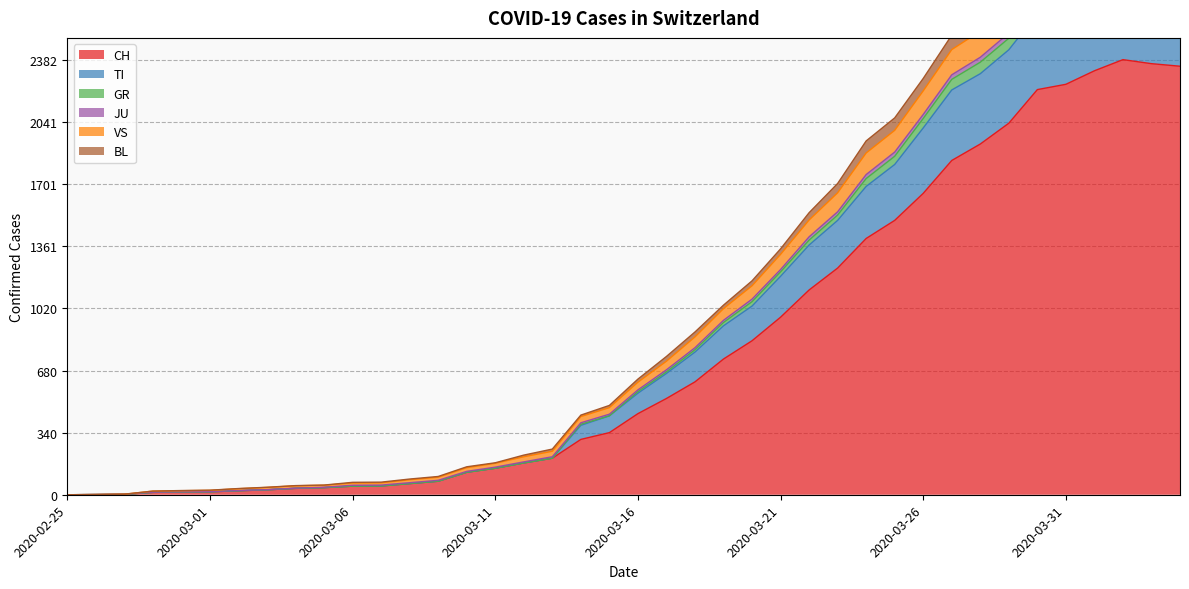

What is the value of the CH point at the 14th from the left?

74